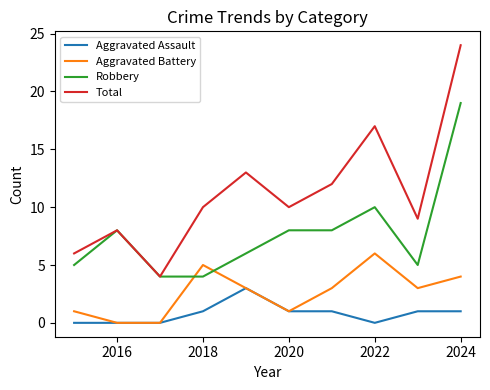

Rank the series by their average value, from lowest to highest.

Aggravated Assault, Aggravated Battery, Robbery, Total